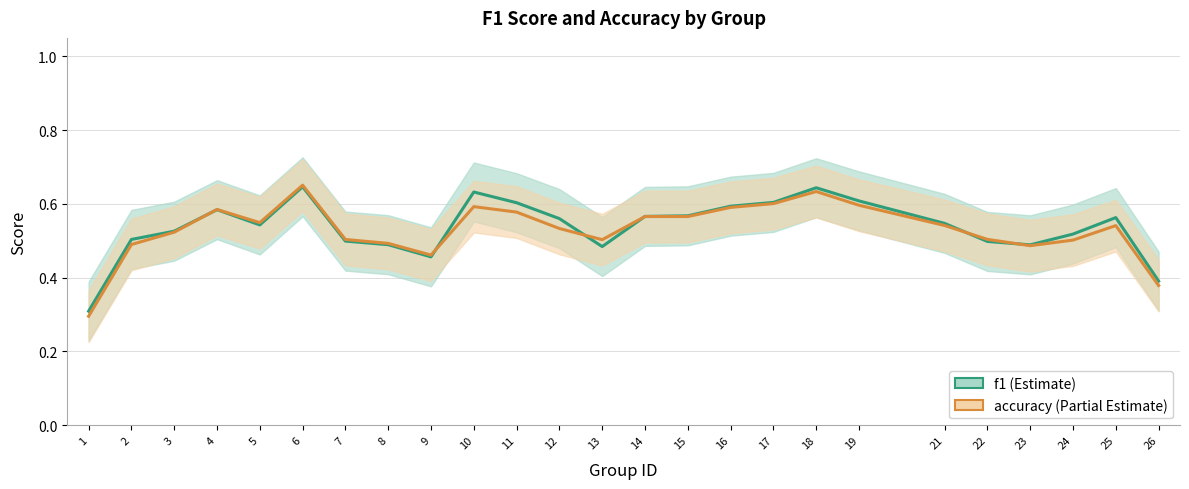

True or false: accuracy has a value of 0.2 at 8.

False